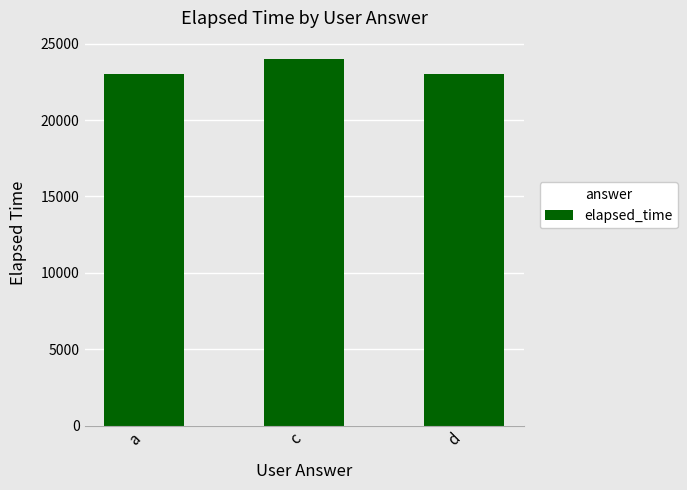

At which category does the chart reach its peak across all series?

c